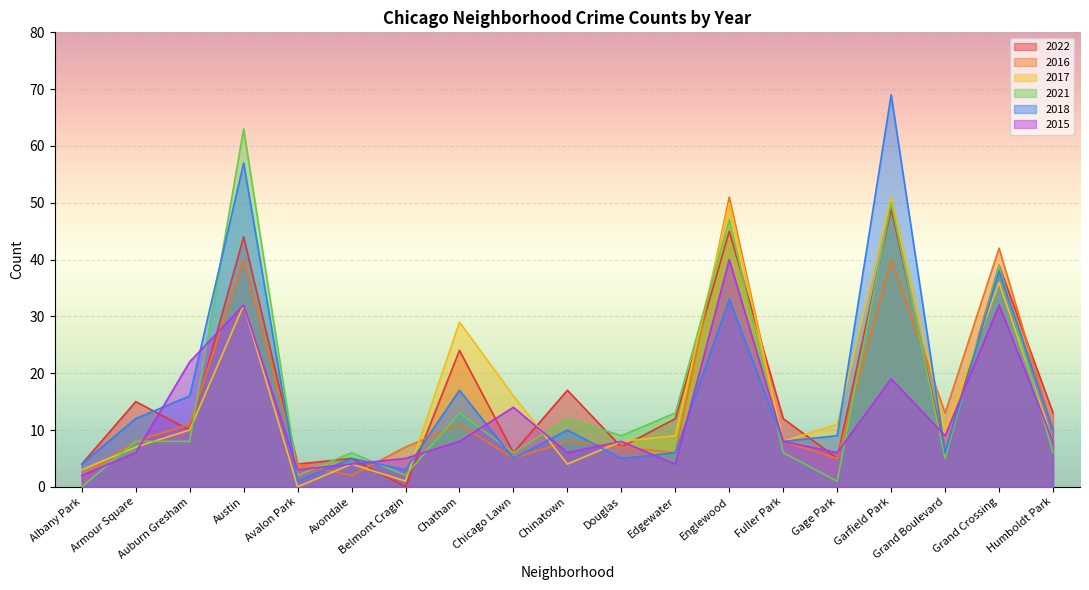

Read the 2016 value at Chatham.

11